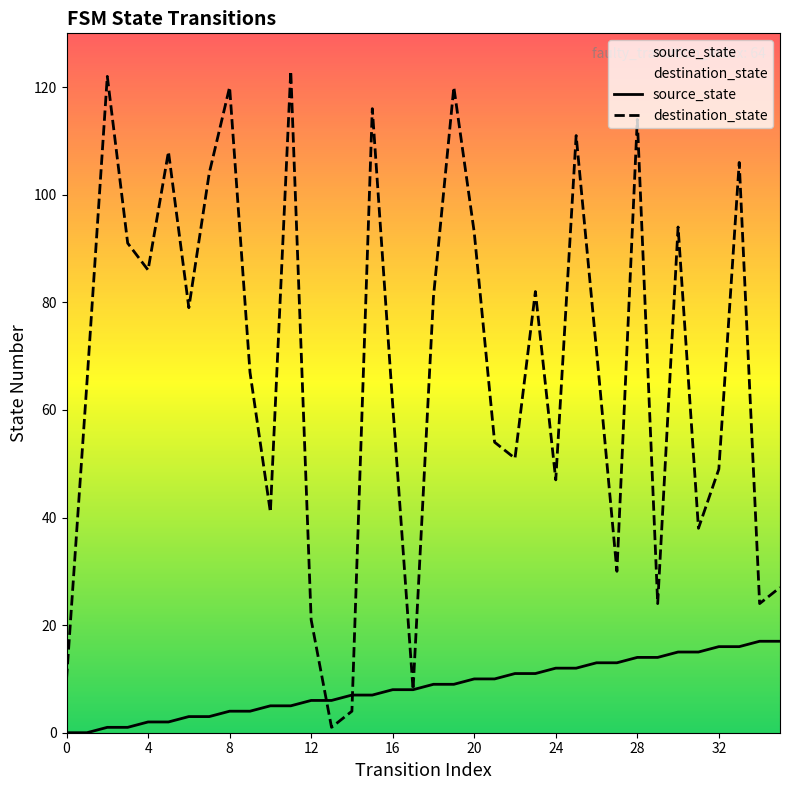

What is the difference between the maximum and minimum values in the destination_state series?

122